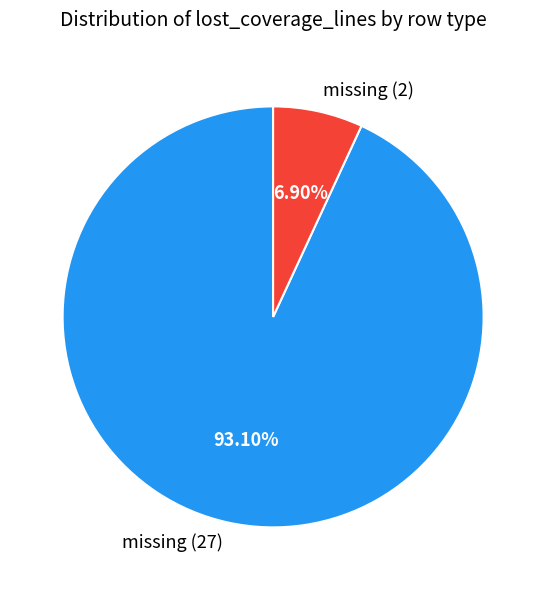

Combined, do missing (2) and missing (27) account for over 50%?

Yes